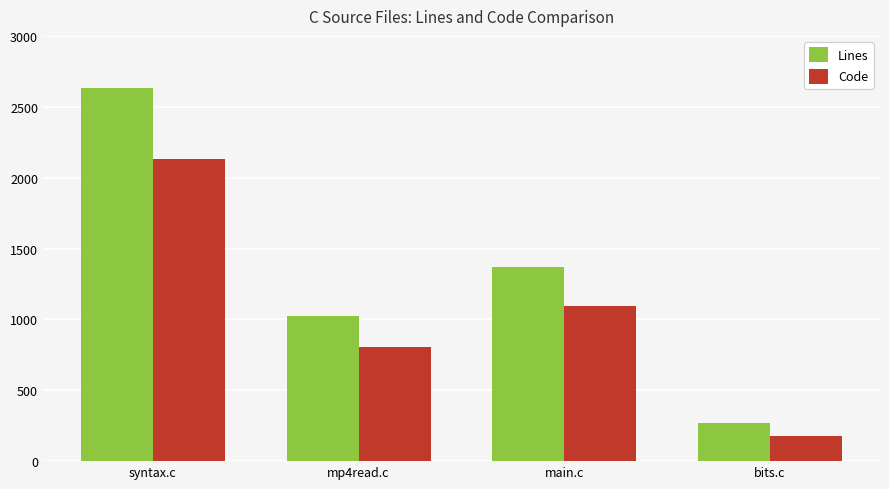

Which series has the widest spread of values?

Lines